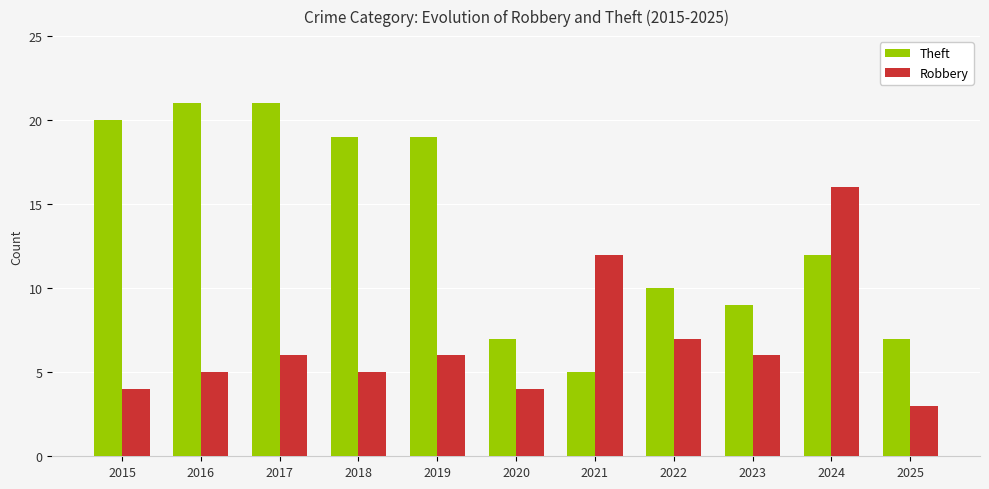

At which label does Robbery reach its minimum?

2025